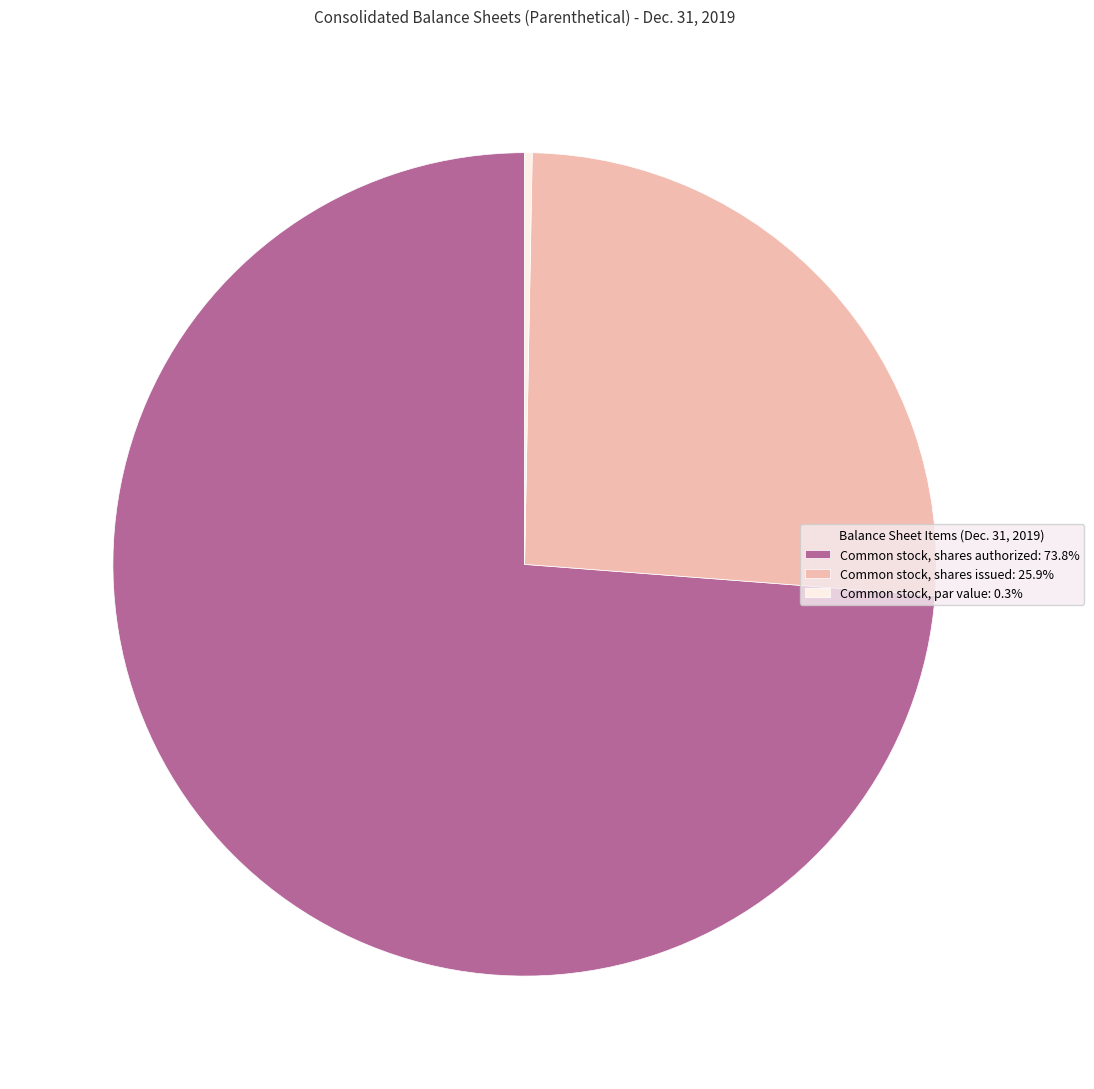

Combined, do Common stock, shares issued: 25.9% and Common stock, par value: 0.3% account for over 50%?

No